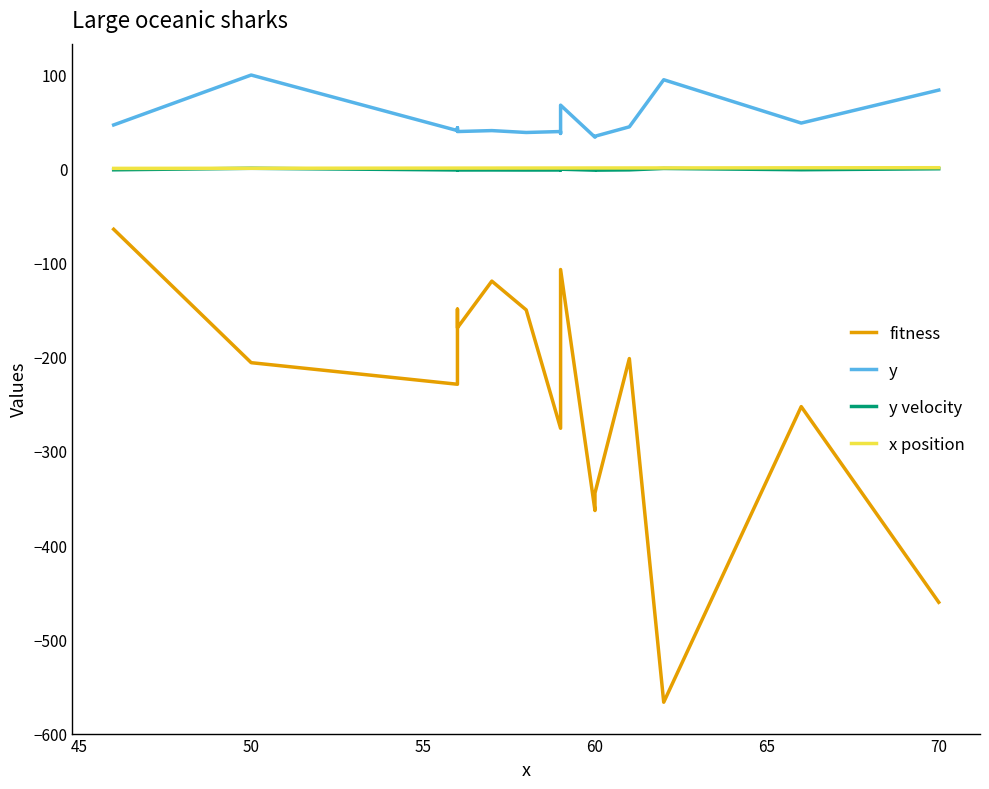

Count the x position values in the range 0 to 1.

15